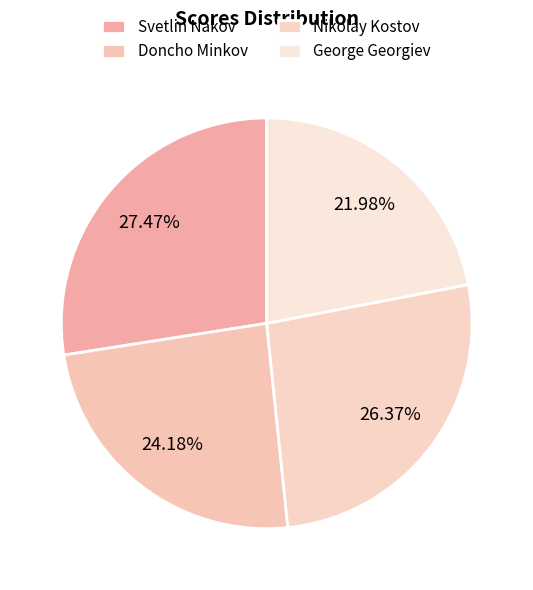

Combined, do Nikolay Kostov and Svetlin Nakov account for over 50%?

Yes